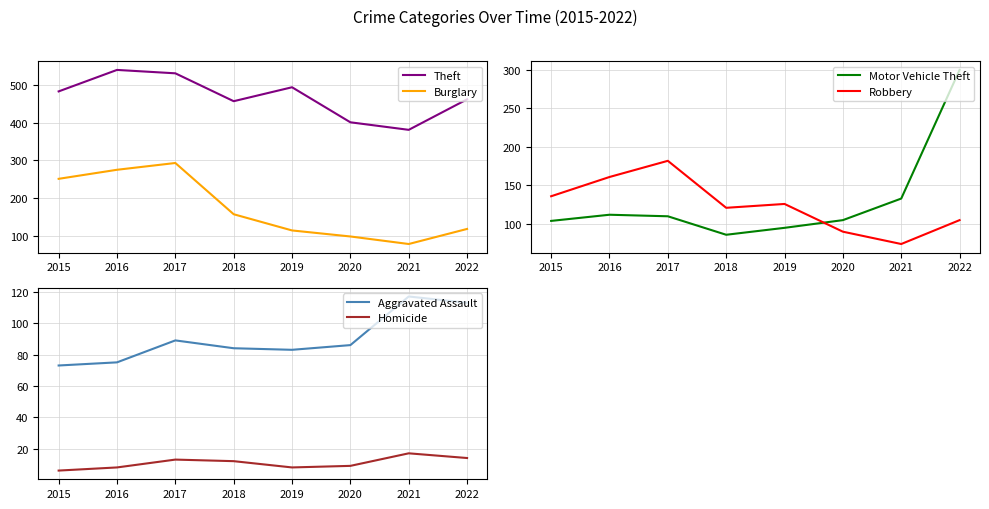

How many intersections are there between Burglary and Robbery?

2